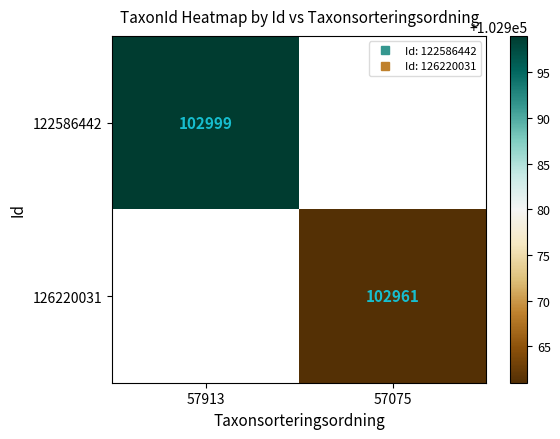

List the labels in order of 122586442 value, largest first.

57913, 57075